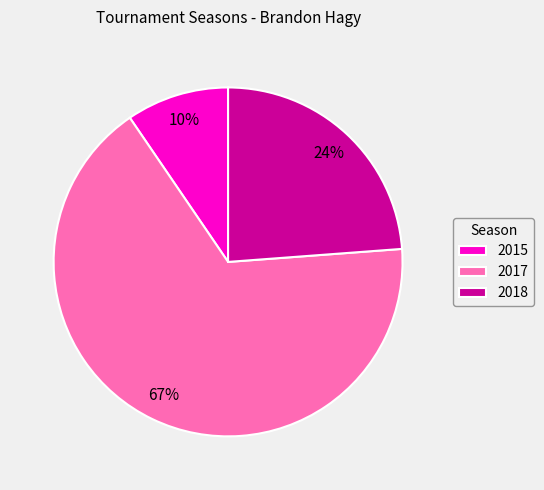

Count the number of slices in the pie.

3